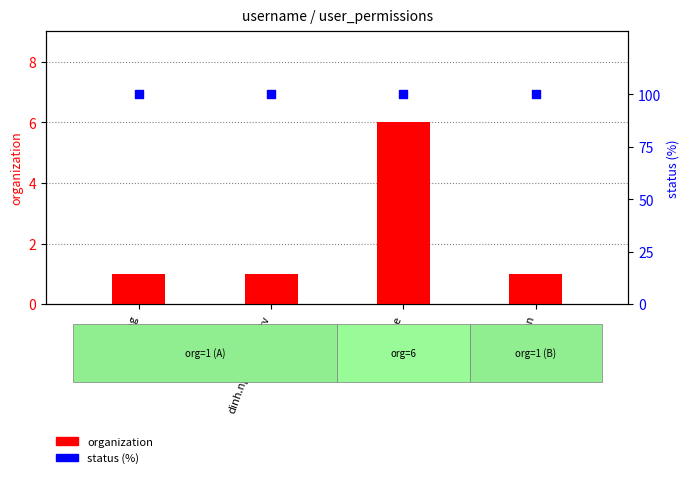

Is the value of status at hai.congthe greater than the value of organization at dinh.nguyenvan.ctv?

Yes